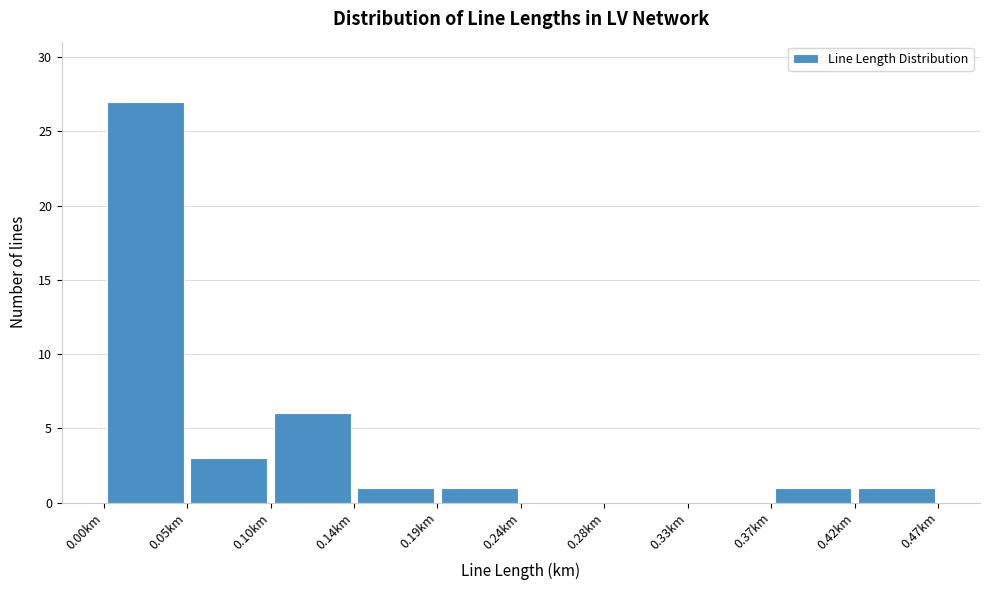

What is the height of the bar covering 0.050 to 0.095 on the x-axis? Neither the bar edges nor the heights are printed on the chart, so give them approximately, as read against the axes.

3